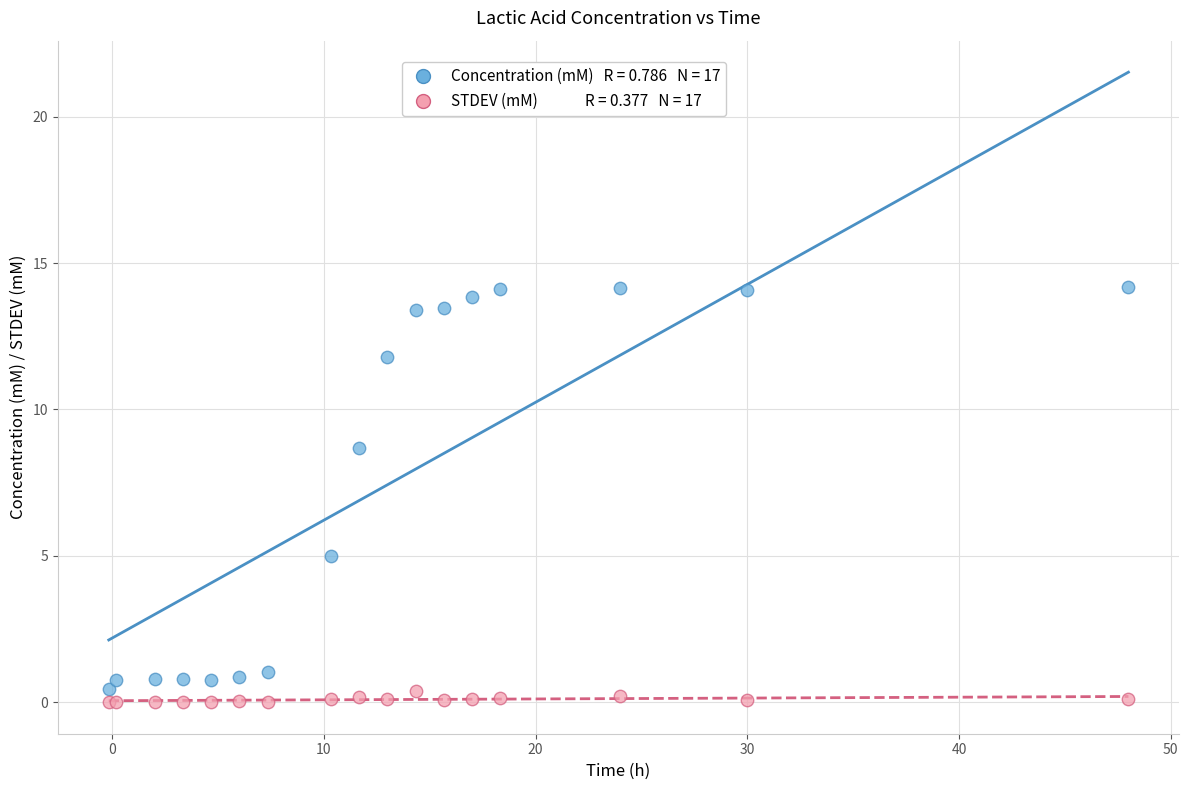

Across all series, what Y value is closest to 7?

8.7